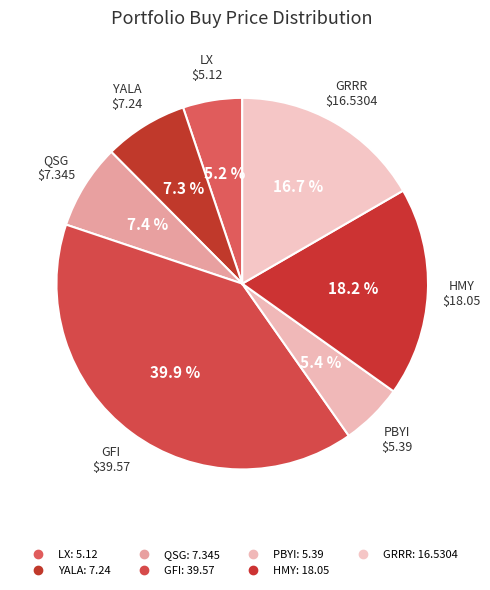

Is it true that GRRR is 17% of the pie?

True